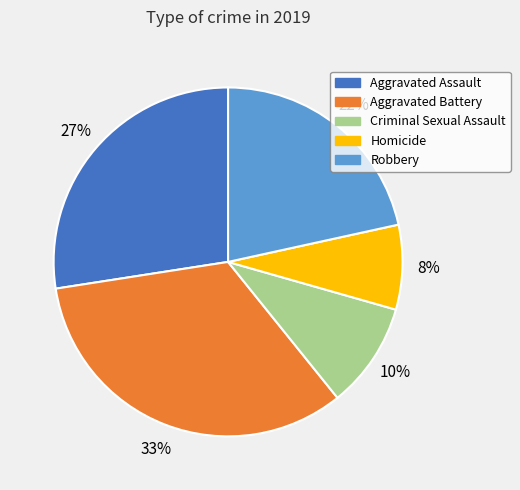

Does Robbery account for over 50% of the chart?

No